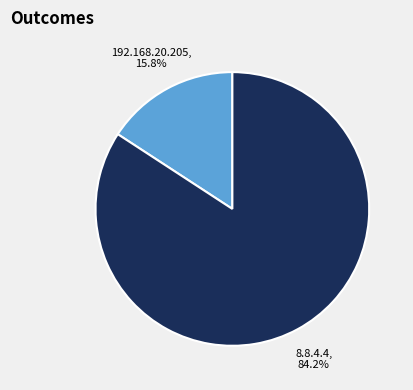

Count the number of slices in the pie.

2